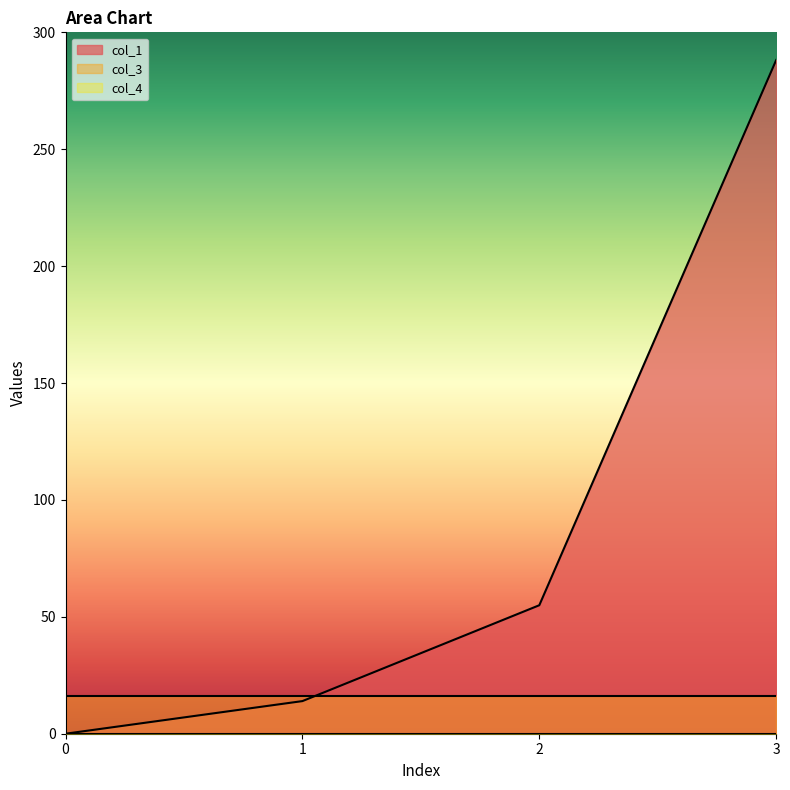

Between 2 and 0, which is larger?

2